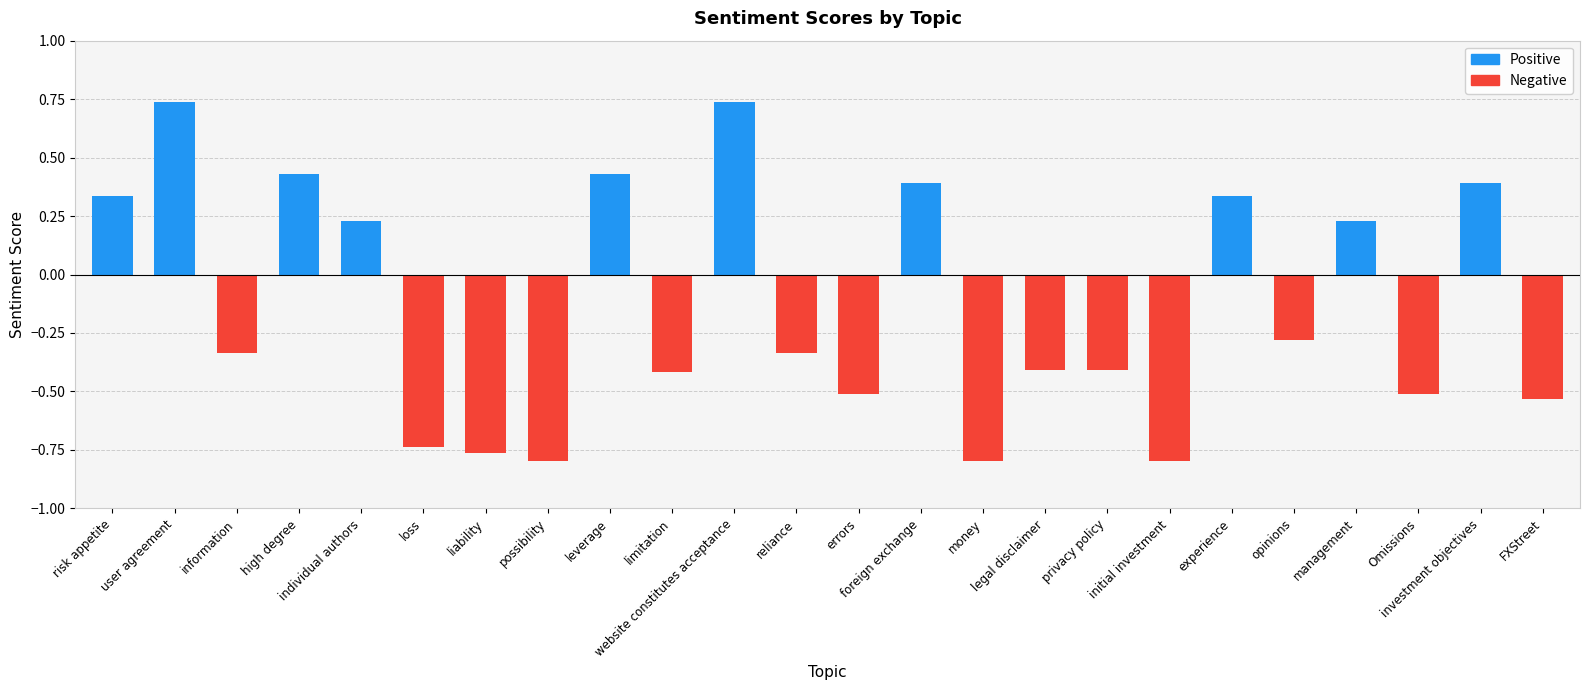

Between information and website constitutes acceptance, which series saw the biggest shift?

Positive